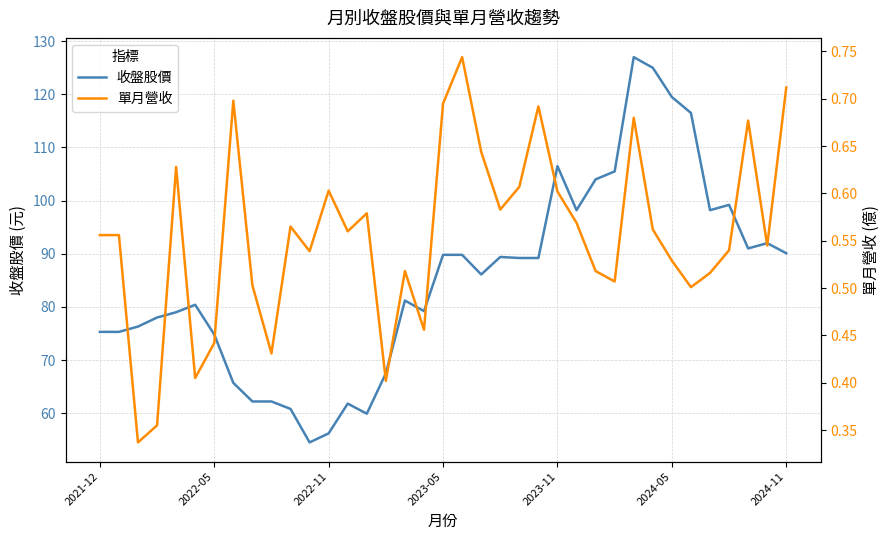

Is it true that 收盤股價 equals 75.3 at 2021-12?

True